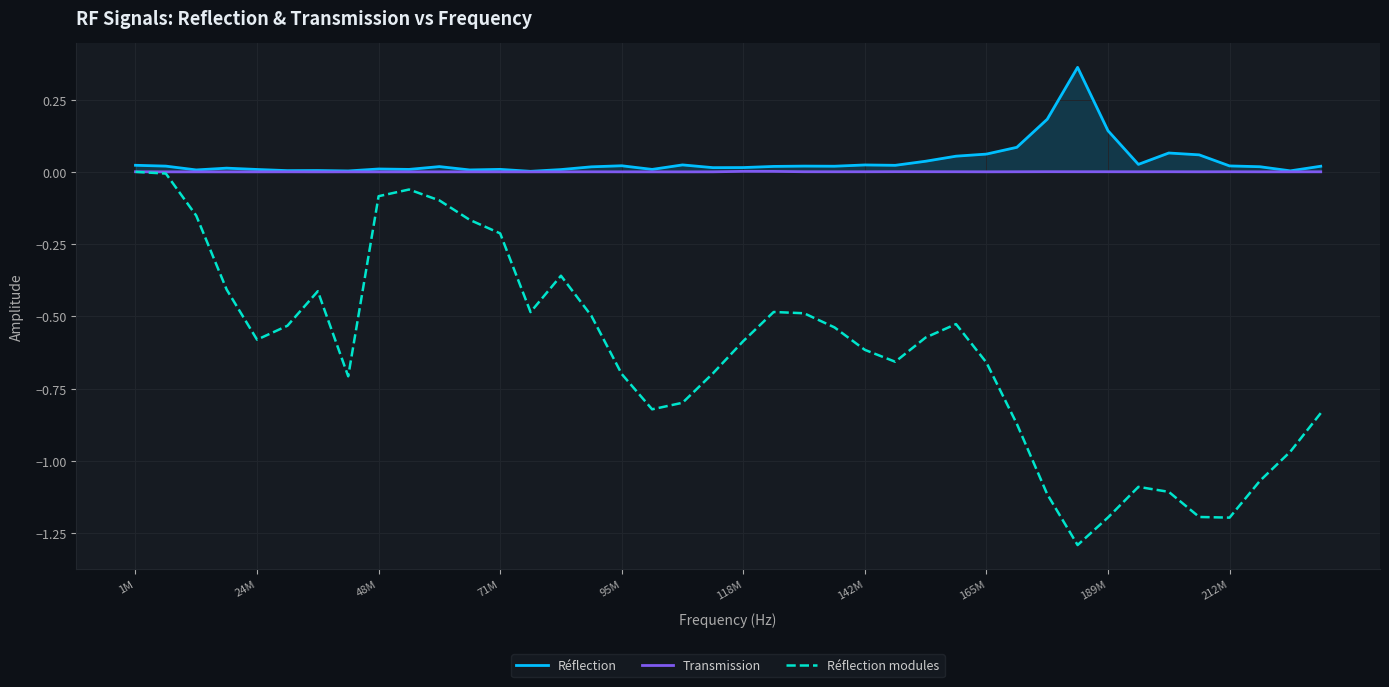

At which category does Réflection modules reach its first local valley?

24M